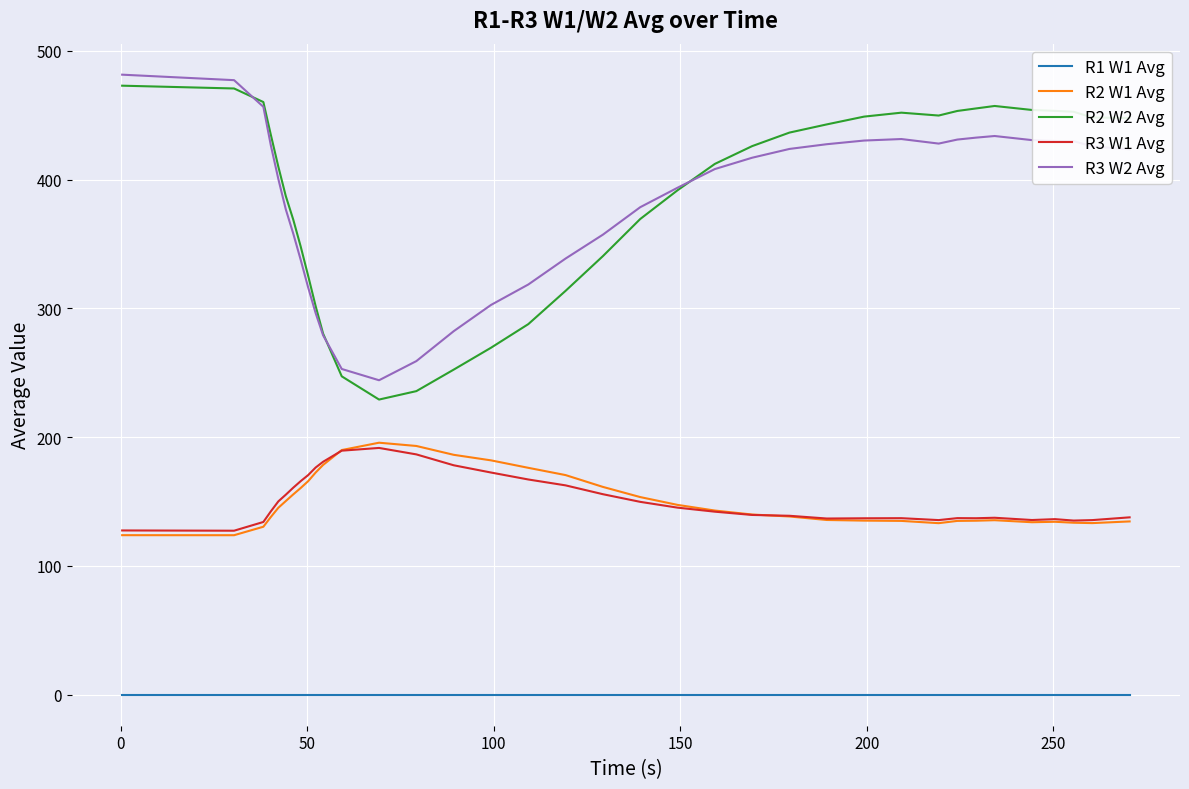

True or false: R2 W2 Avg and R1 W1 Avg intersect in this chart.

False